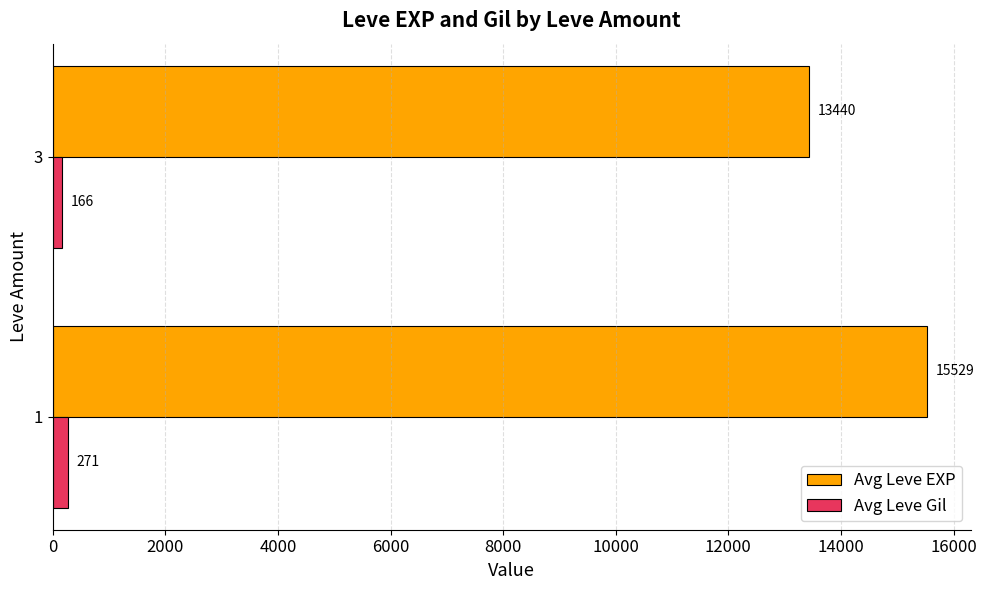

Where is Avg Leve EXP nearest to the value 14484?

3